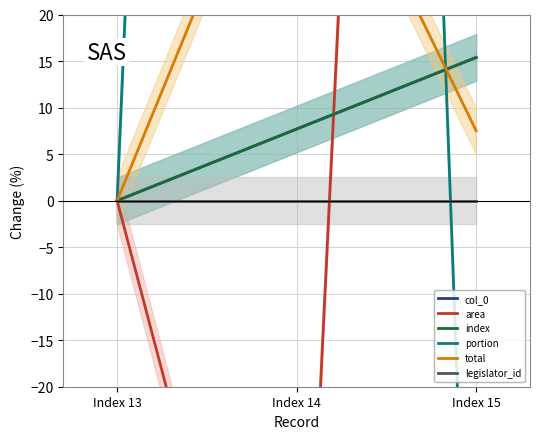

How many lines are shown in the chart?

6